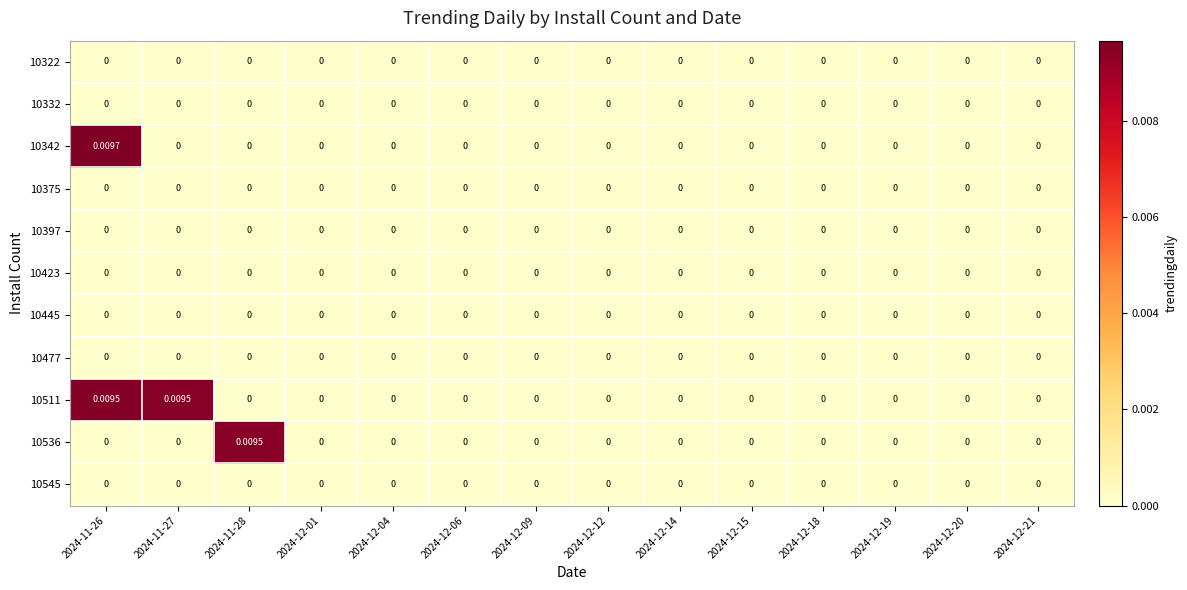

Rank the series by their maximum value, from highest to lowest.

10342, 10511, 10536, 10322, 10332, 10375, 10397, 10423, 10445, 10477, 10545